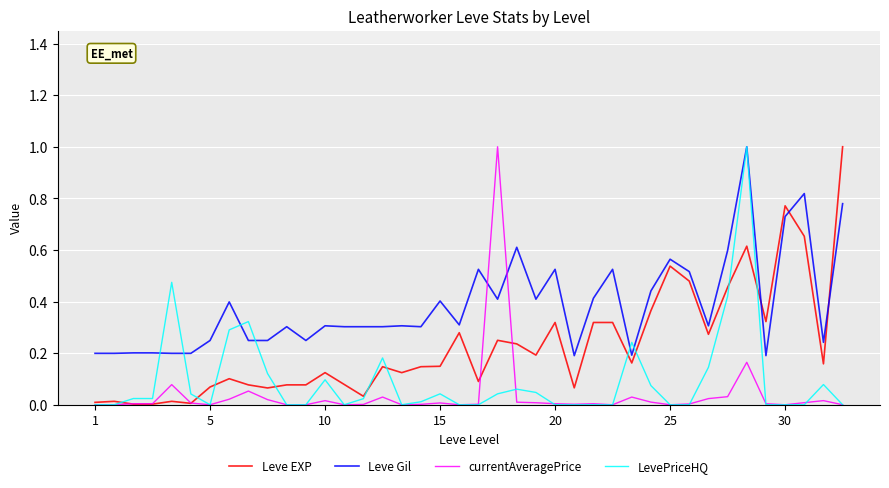

Which series has the largest total across all categories?

Leve Gil